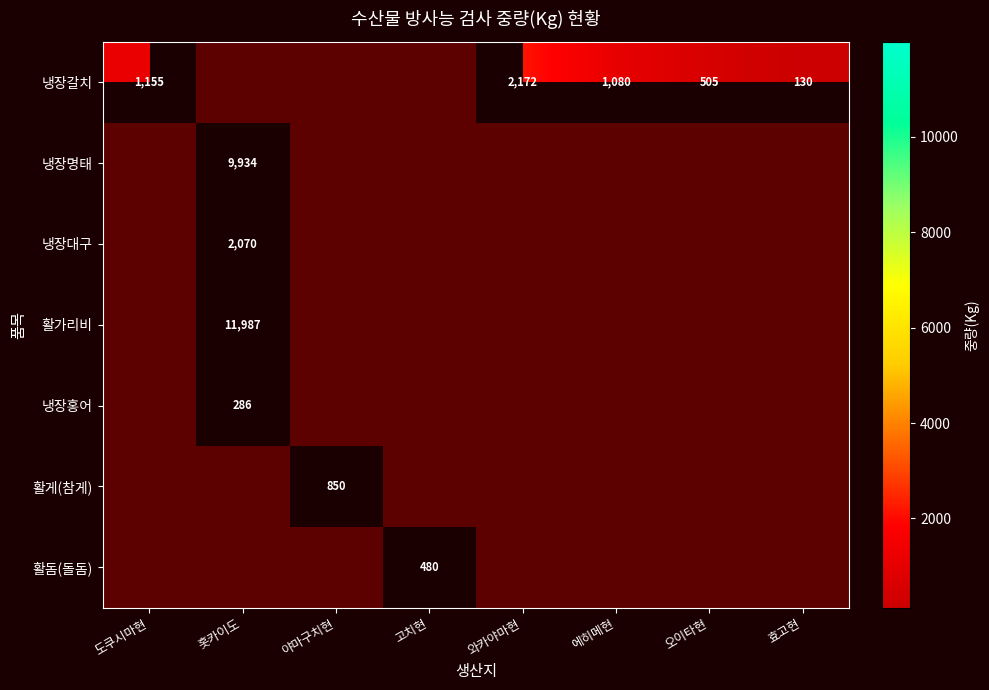

Count the number of categories in the chart.

8